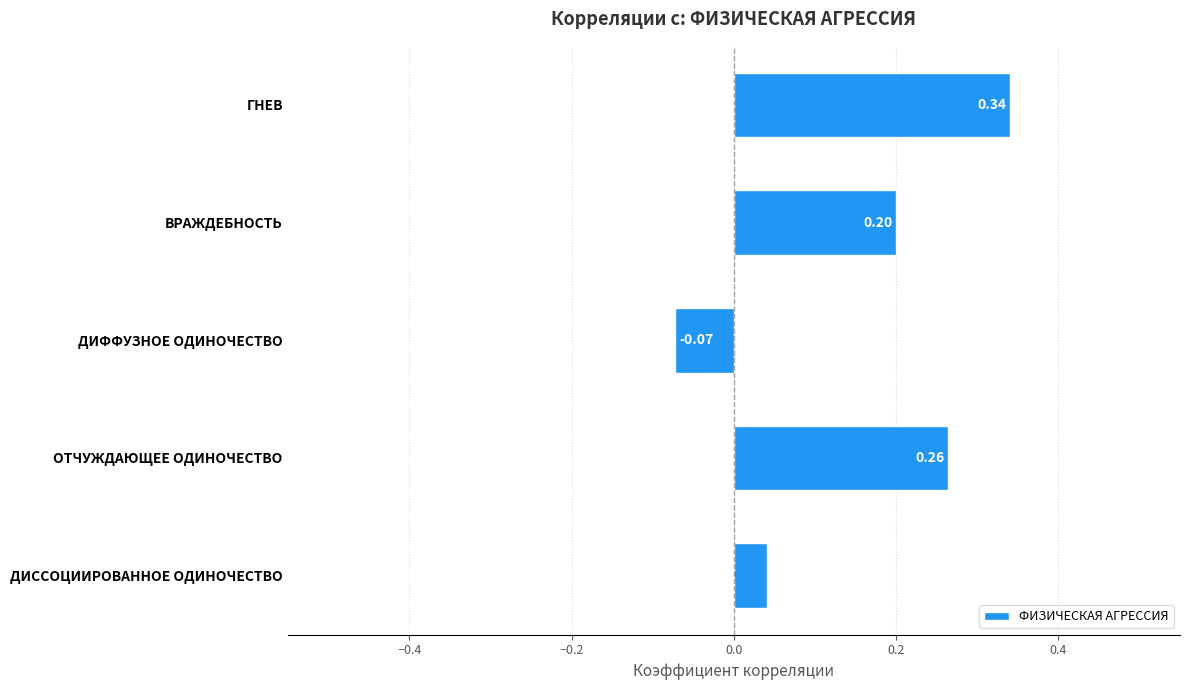

Are the bars horizontal?

Yes